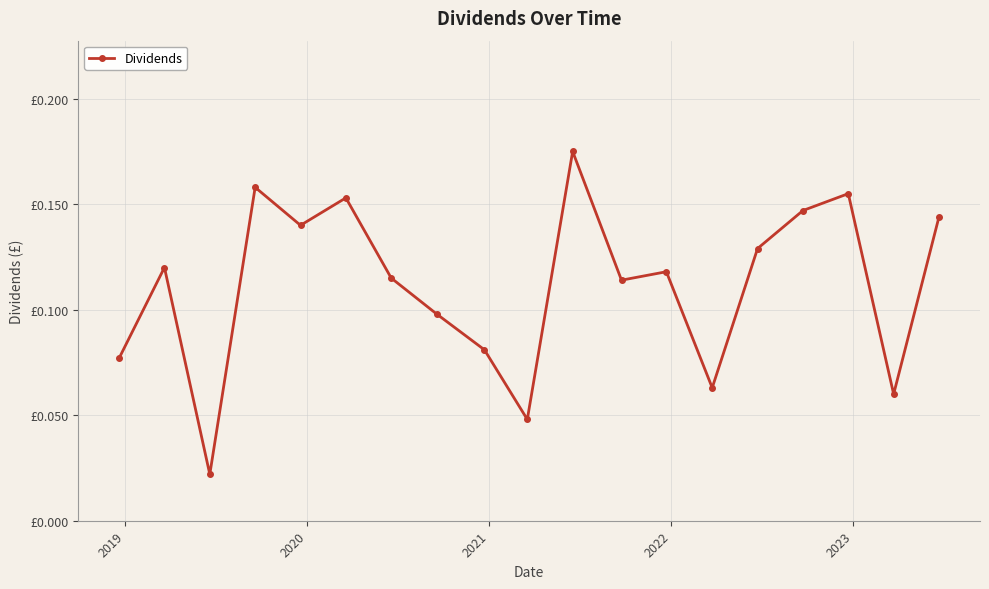

Is this an area chart (filled region under the line)?

No